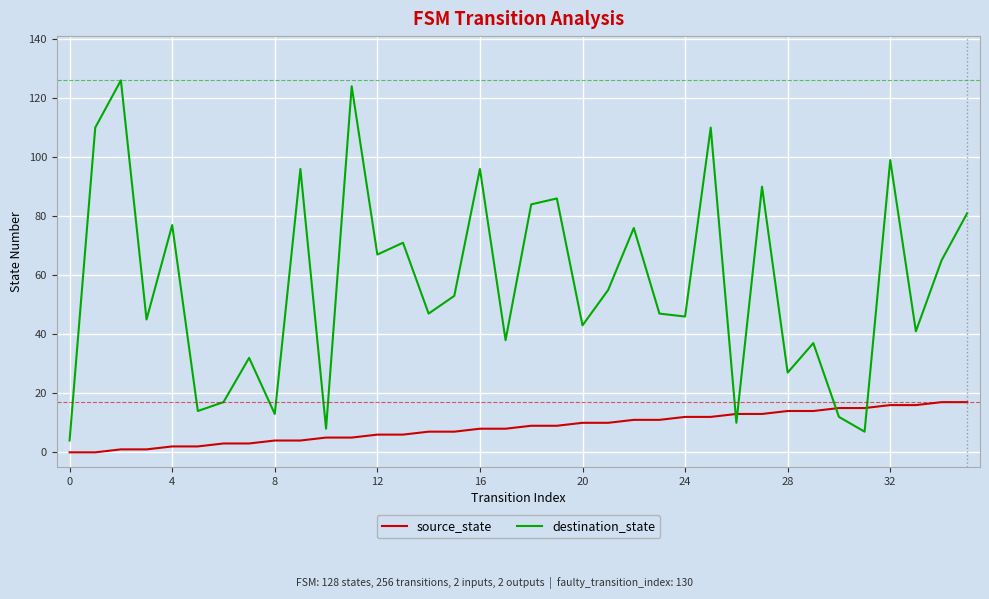

What is the difference between the maximum and minimum values in the source_state series?

17